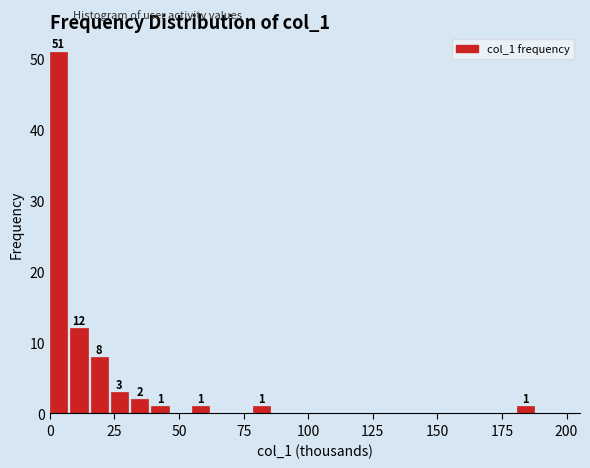

Read against the x-axis, roughly where is the centre of the tallest bar?

5